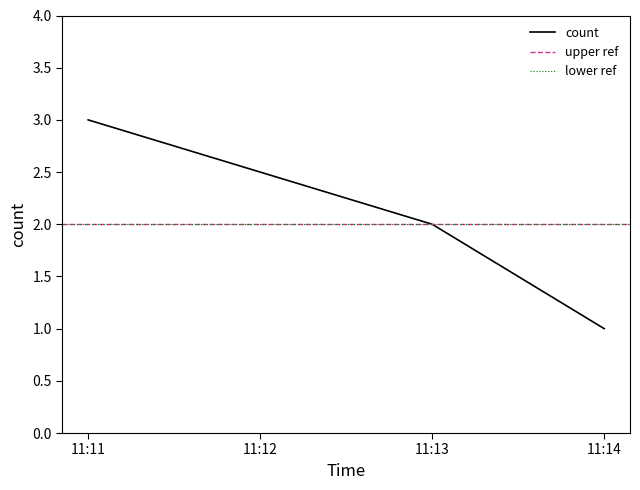

Is it true that count equals 4 at 11:11?

False